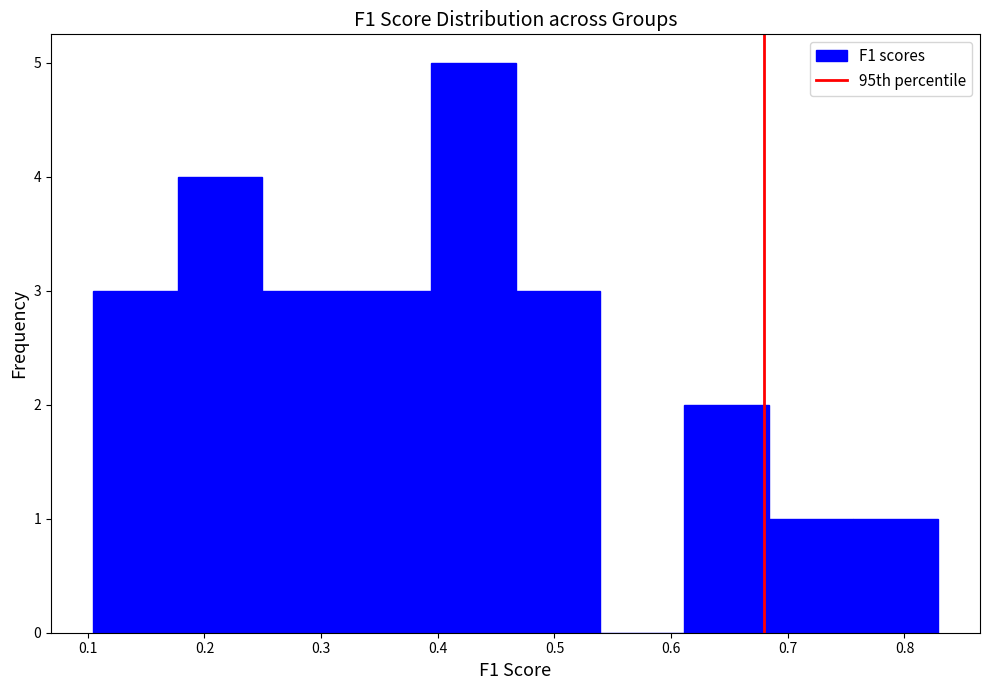

Which range on the x-axis has the tallest bar?

0.39 to 0.47